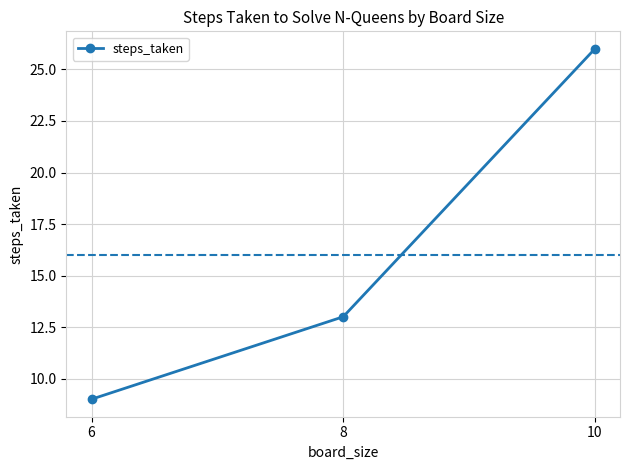

Between 8 and 10, which is larger?

10